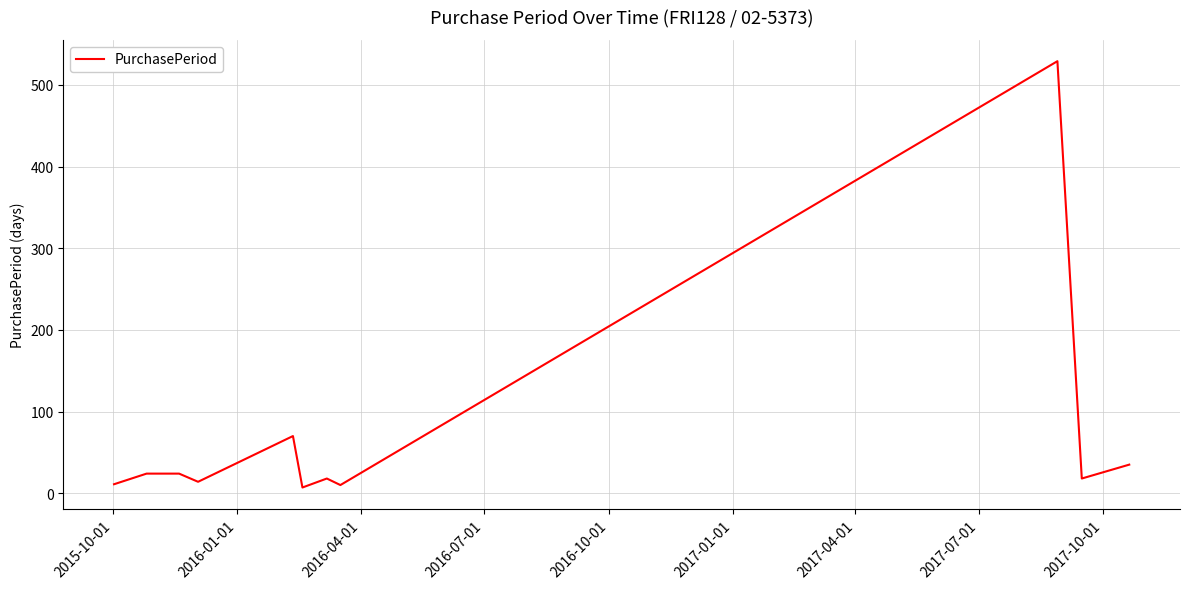

What is the difference between the maximum and minimum values?

522